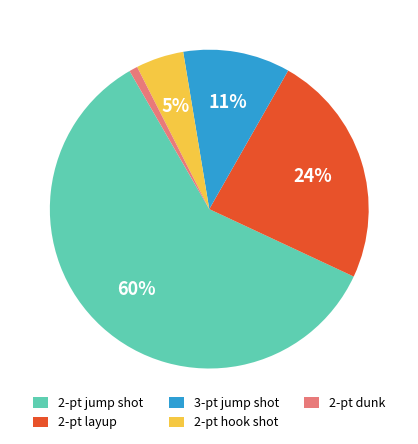

Combined, do 2-pt dunk and 2-pt jump shot account for over 50%?

Yes